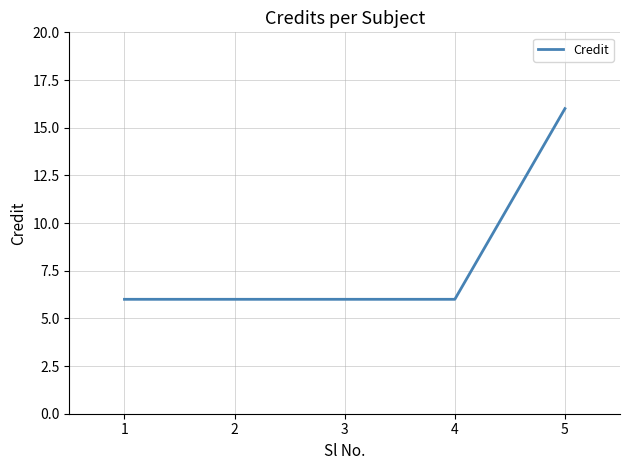

What is the average value?

8